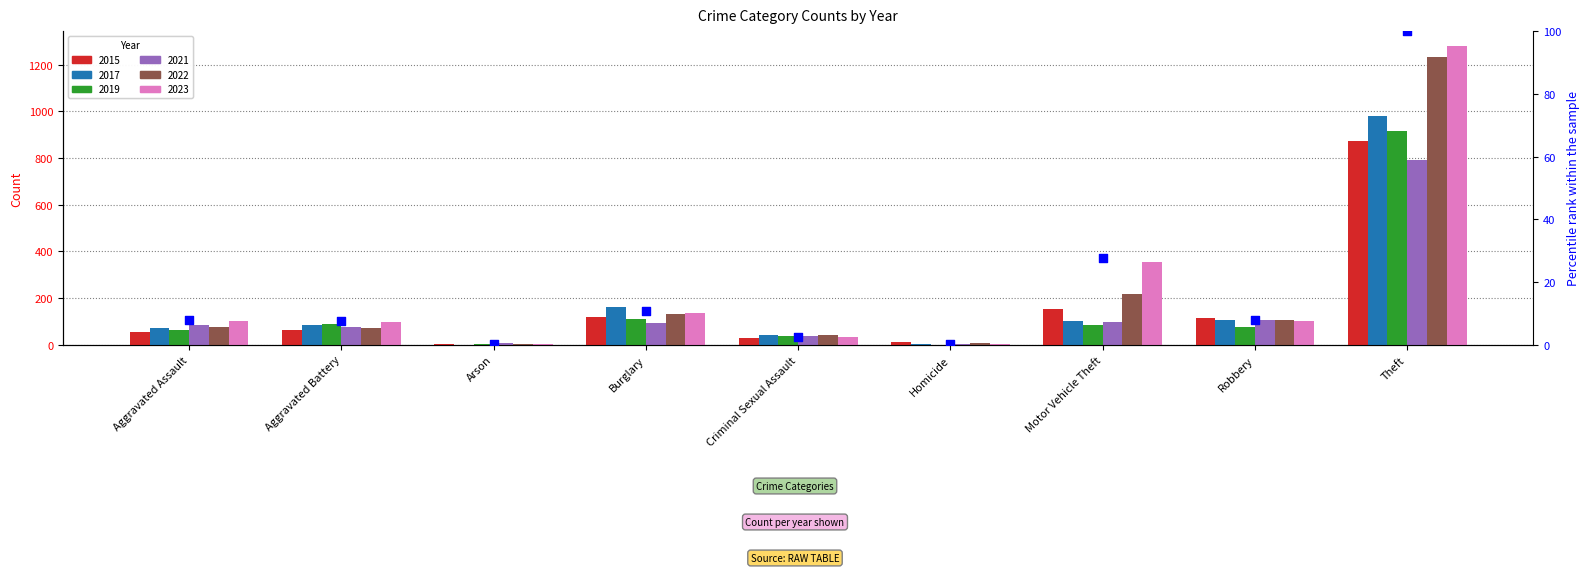

What is the change in value from Homicide to Robbery?

+7.8